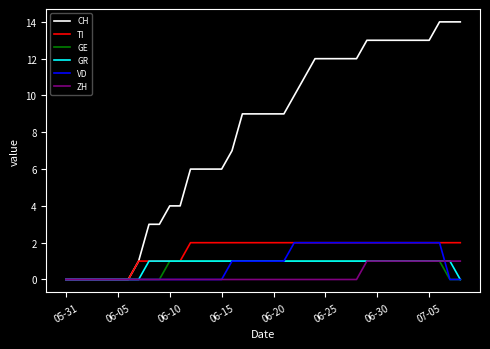

Which series has the largest range (max minus min)?

CH